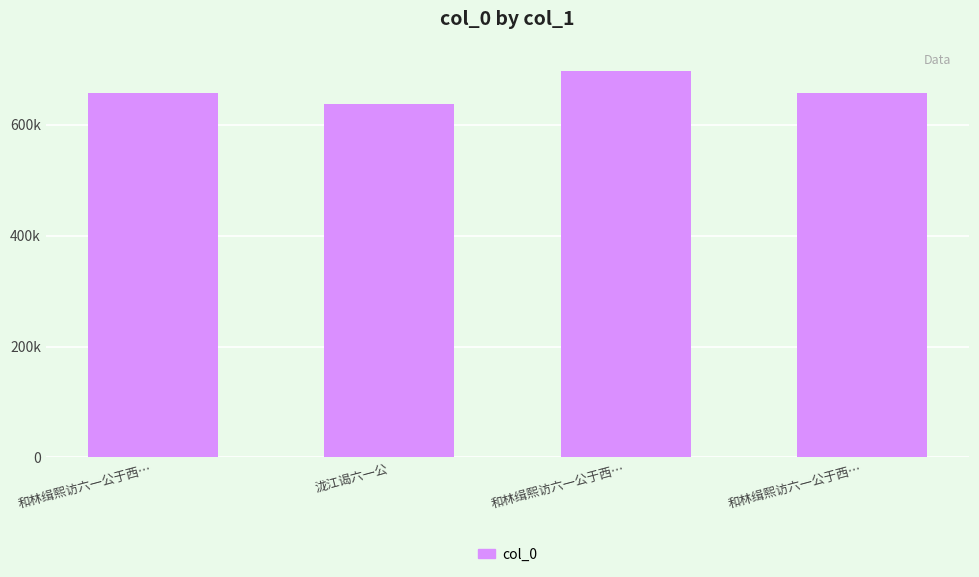

Where does the data first go above 657046?

和林缉熙访六一公于西…